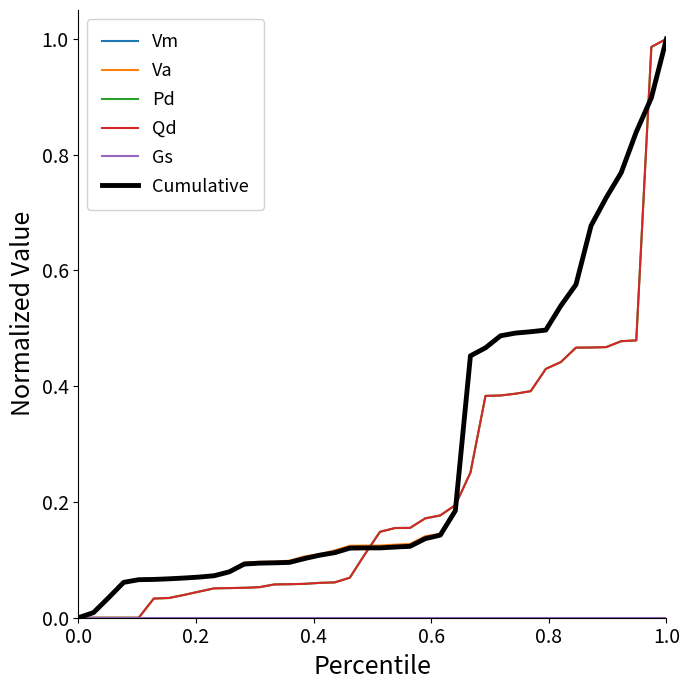

Does the chart display data point markers on the line(s)?

No